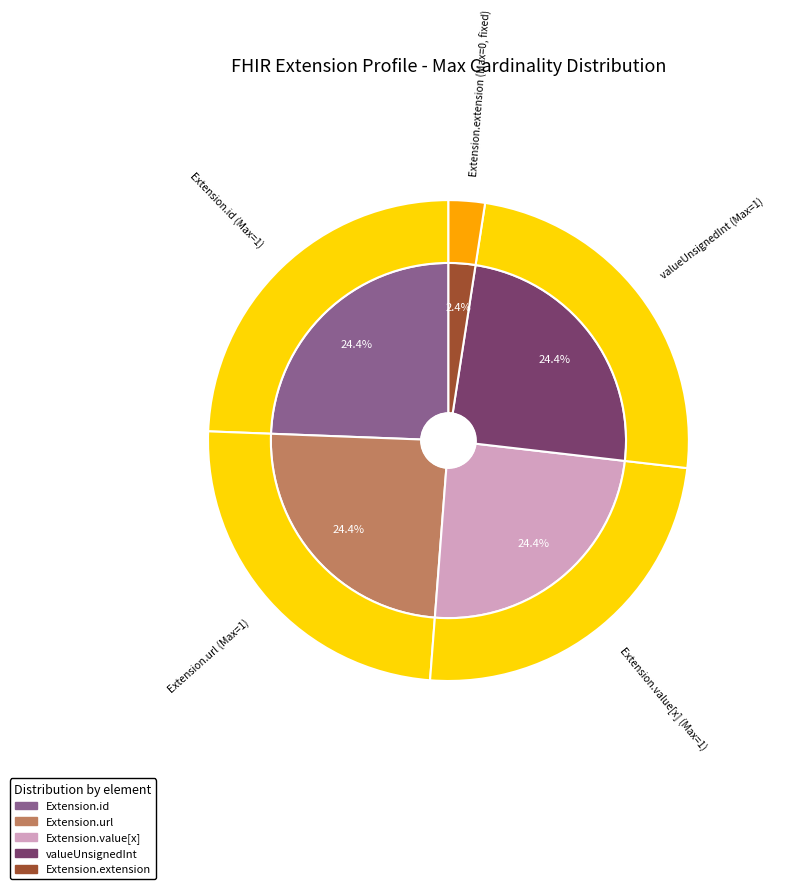

Which slice is the largest?

Extension.url